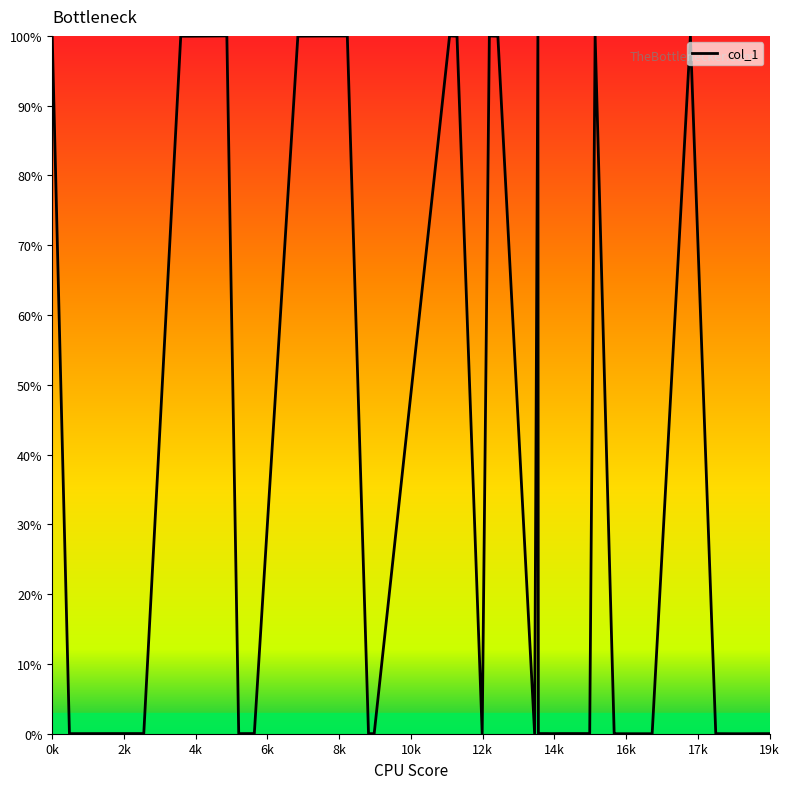

What is the maximum value shown in the chart?

100.0